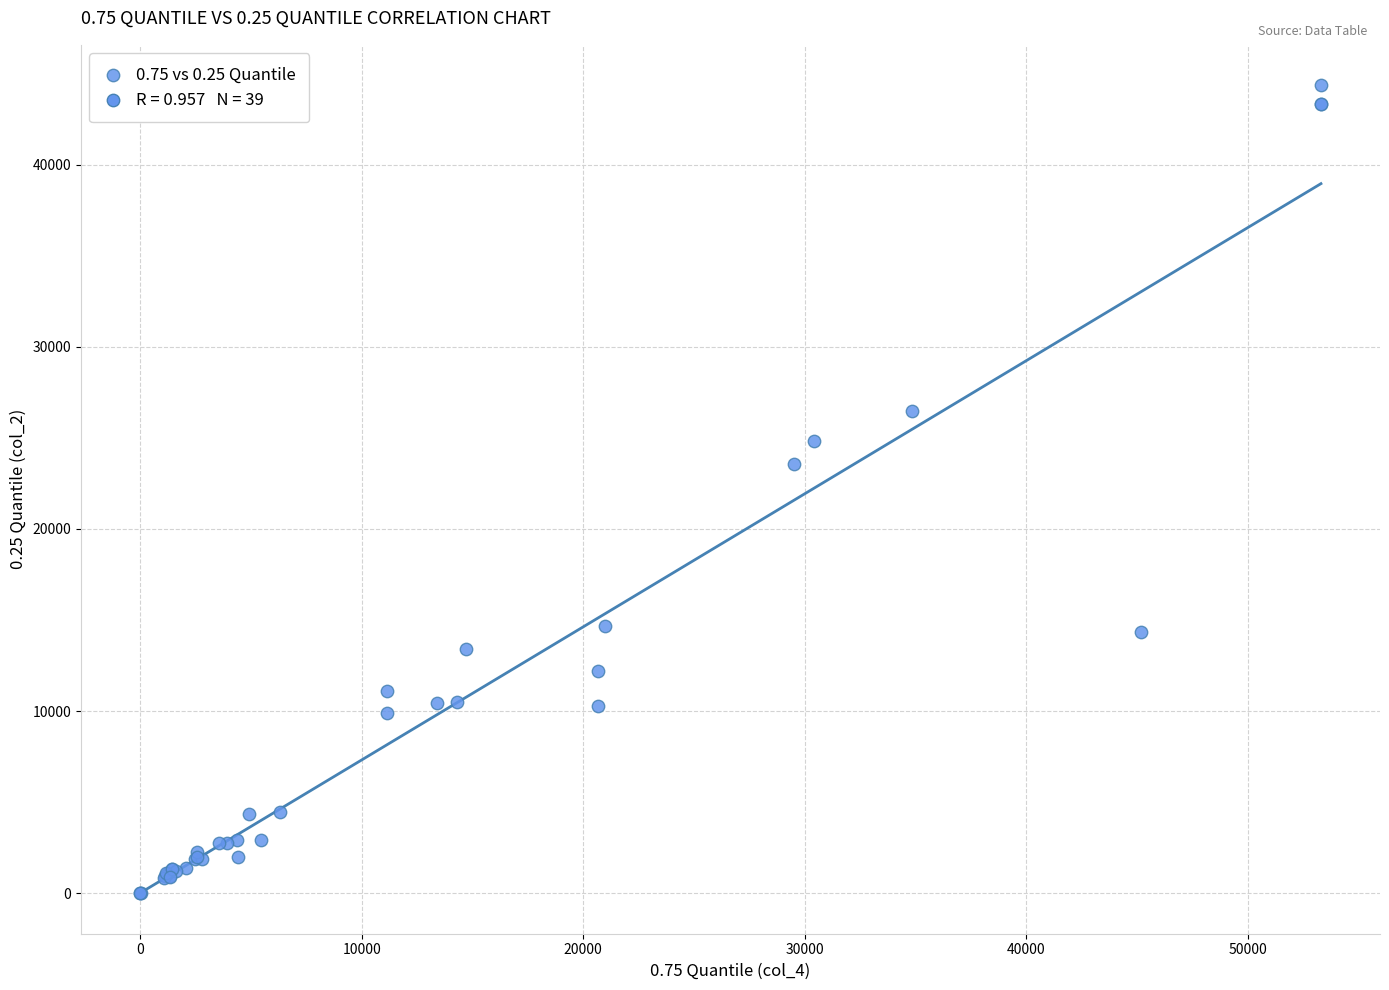

What Y value in the scatter plot is closest to 22179?

23562.0